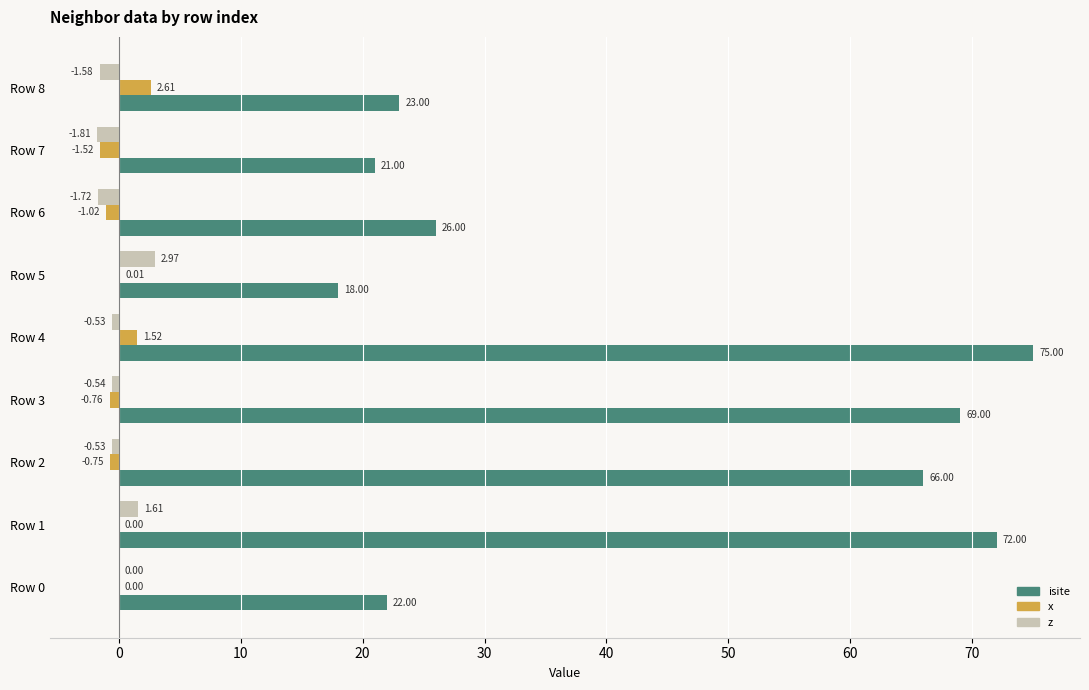

Between Row 0 and Row 3, which series saw the biggest shift?

isite